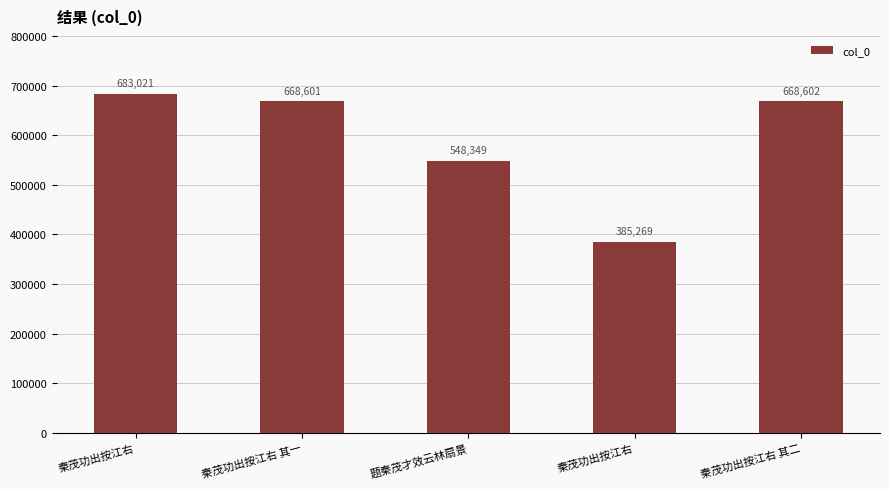

How many data points are less than 668601?

2